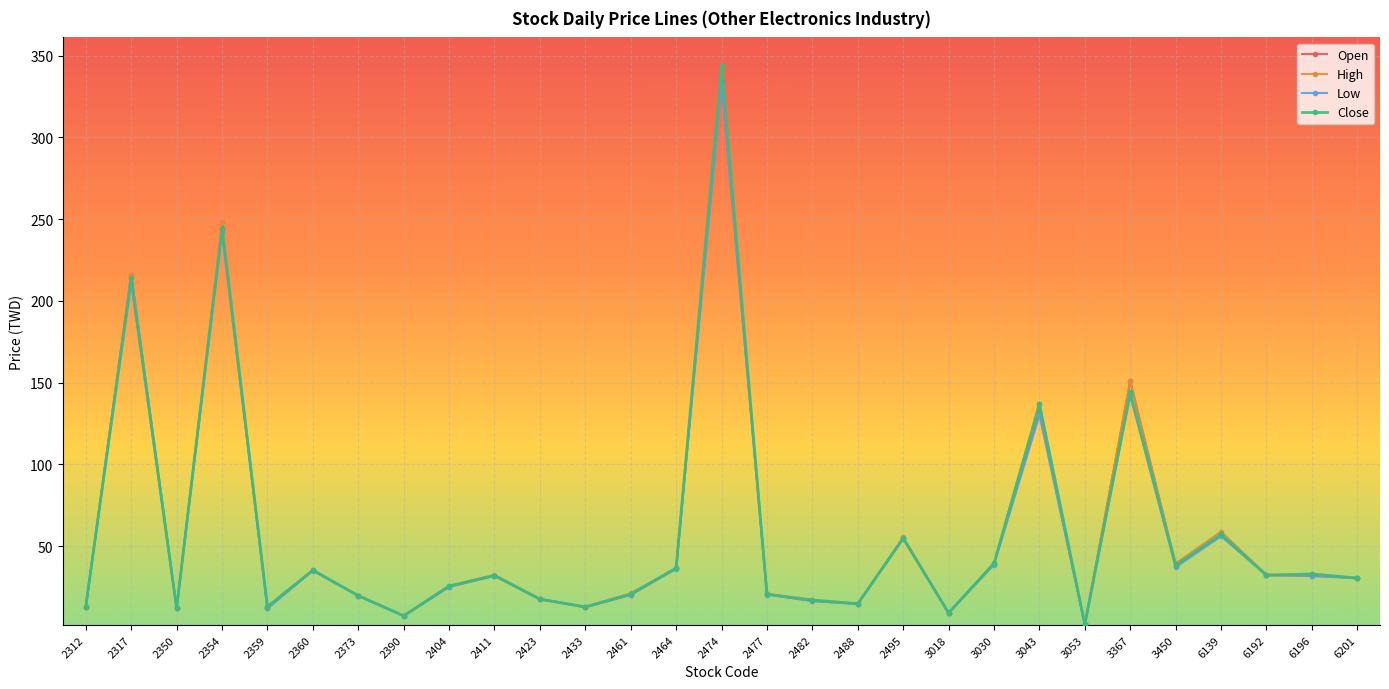

Where is the first local maximum for High?

2317